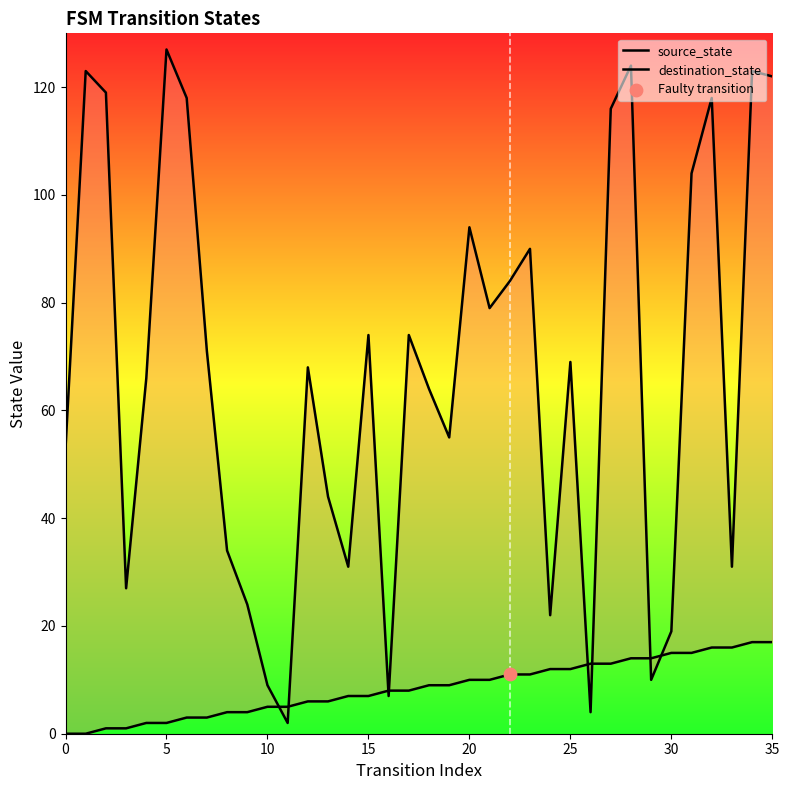

Is the value of destination_state at 13 greater than the value of source_state at 20?

Yes